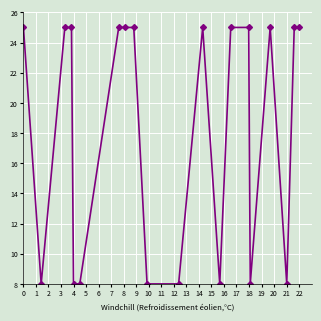

What is the average value?

18.2